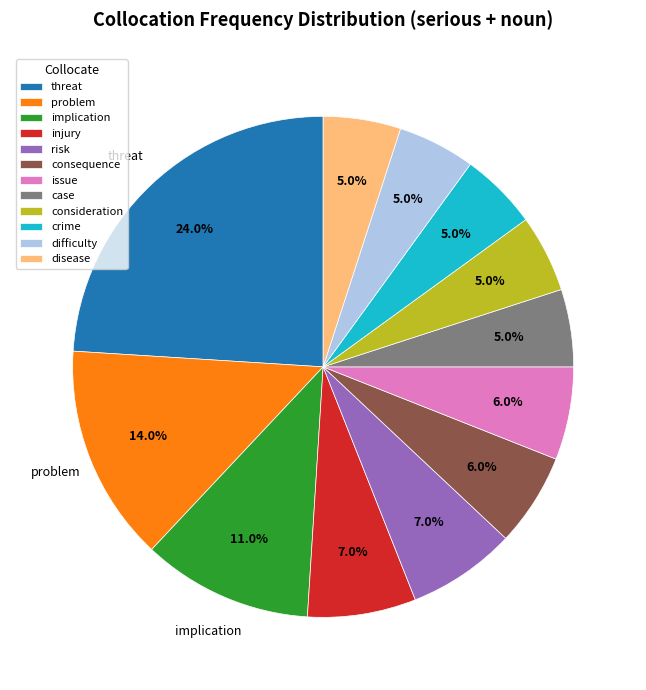

How many slices are in this pie chart?

12